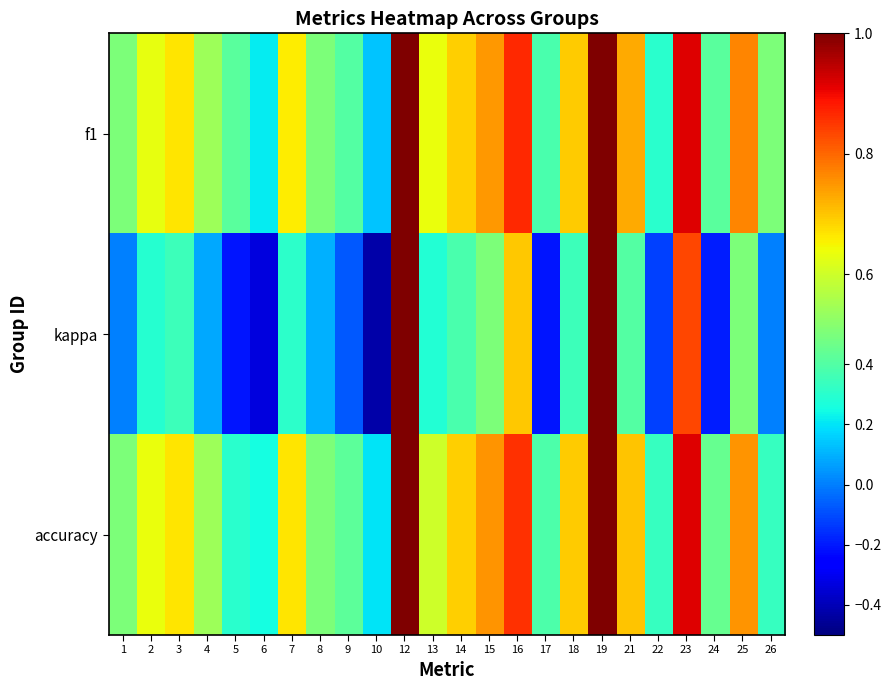

At 21, list the series in order from smallest to largest.

kappa, accuracy, f1